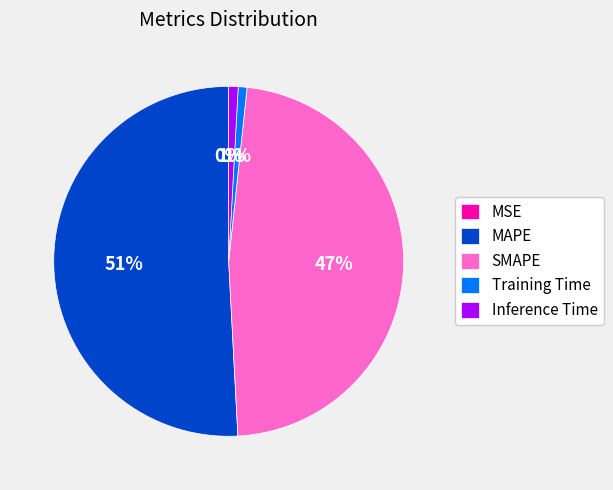

Is it true that SMAPE is 36% of the pie?

False